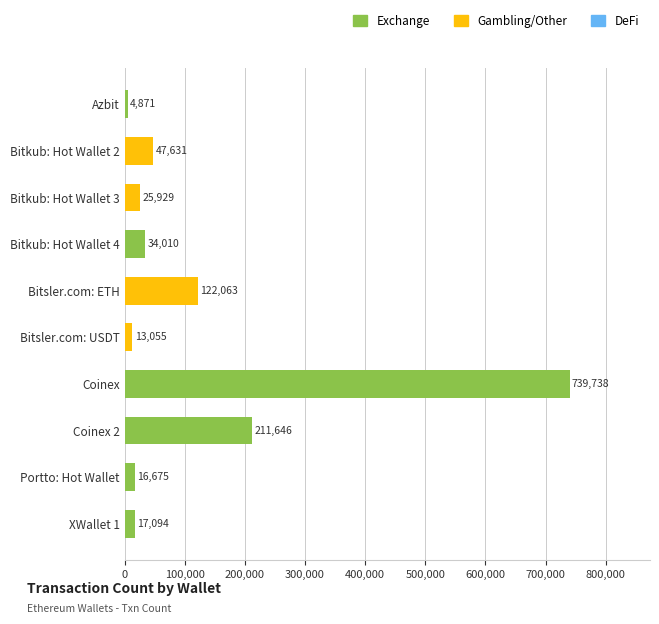

Reading bottom to top, transcribe all the data shown in this chart.

17094	16675	211646	739738	13055	122063	34010	25929	47631	4871